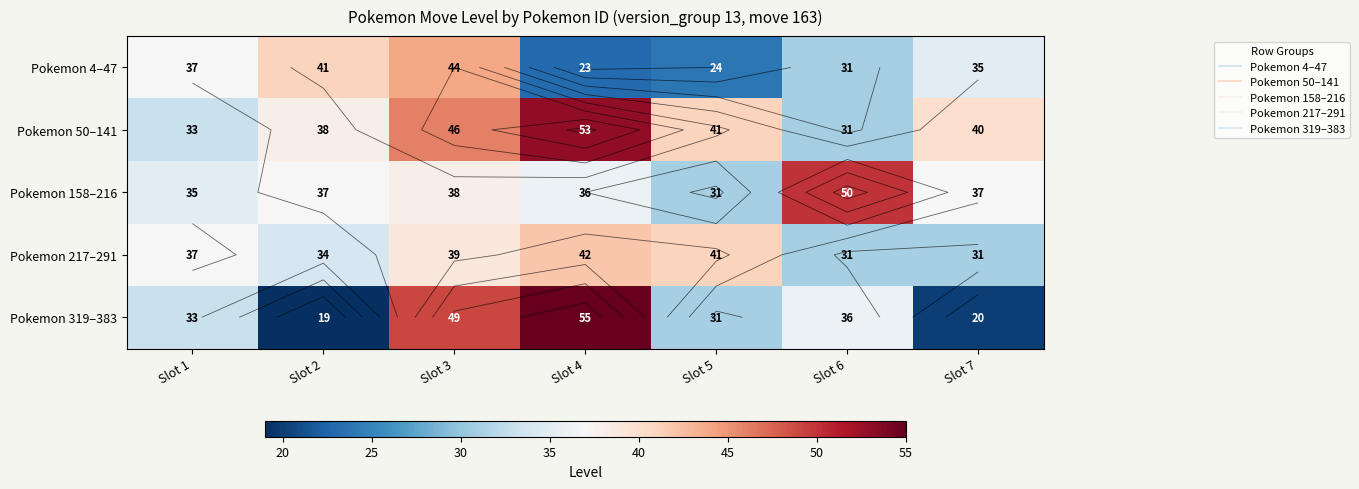

Which has a higher value, Slot 2 or Slot 1?

Slot 2